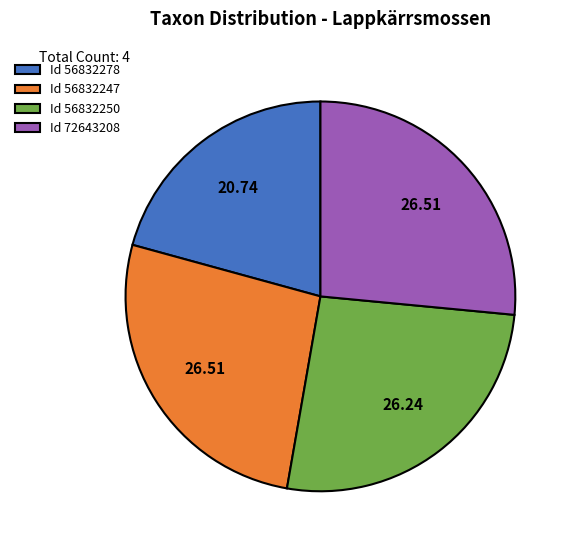

What is the ratio of the value at Id 72643208 to the value at Id 56832250?

1.0